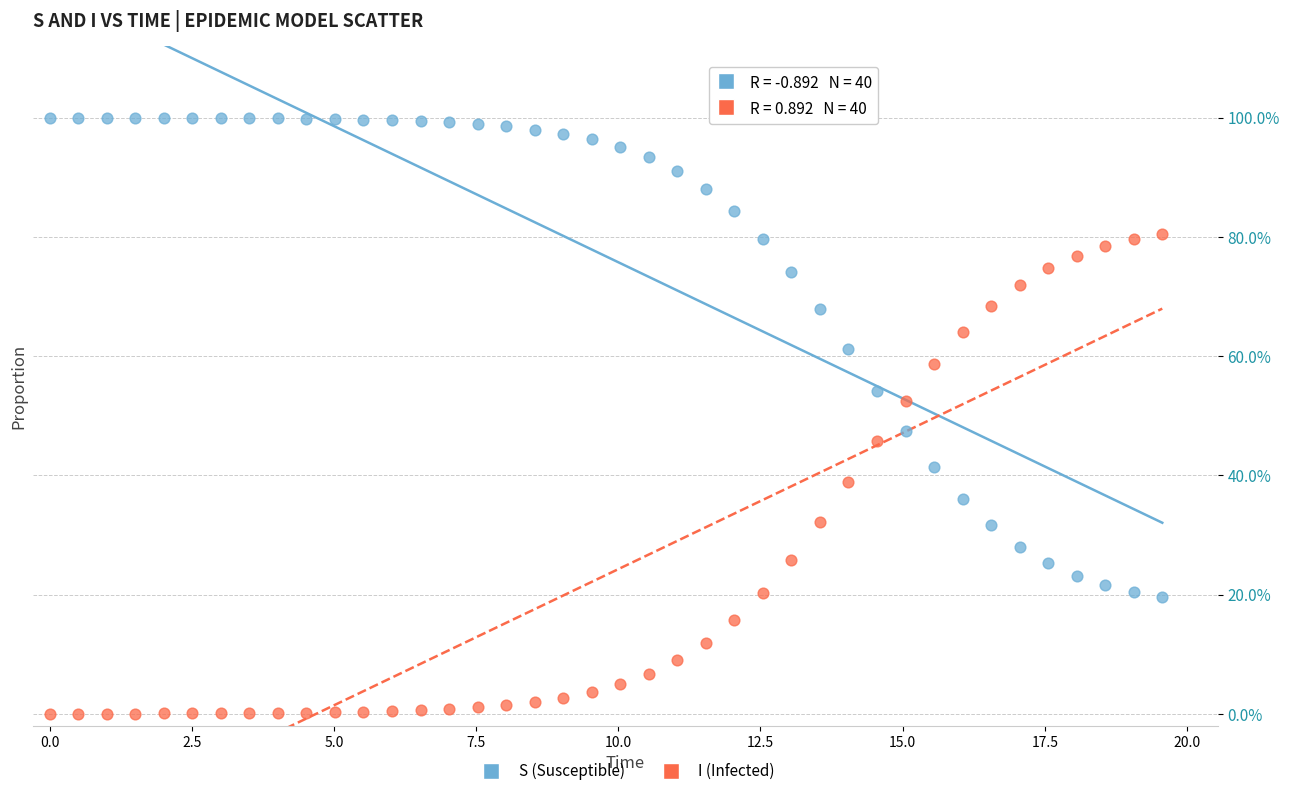

What are all the series names shown in the legend?

S (Susceptible), I (Infected)